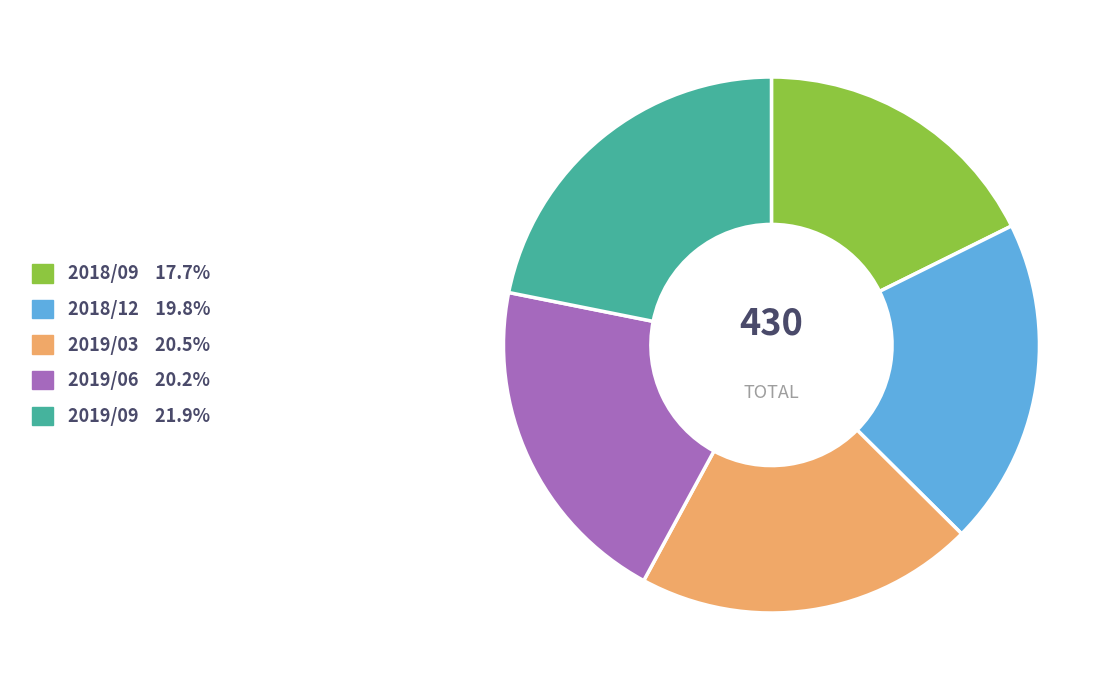

Is the sum of 2018/12 and 2018/09 greater than half?

No